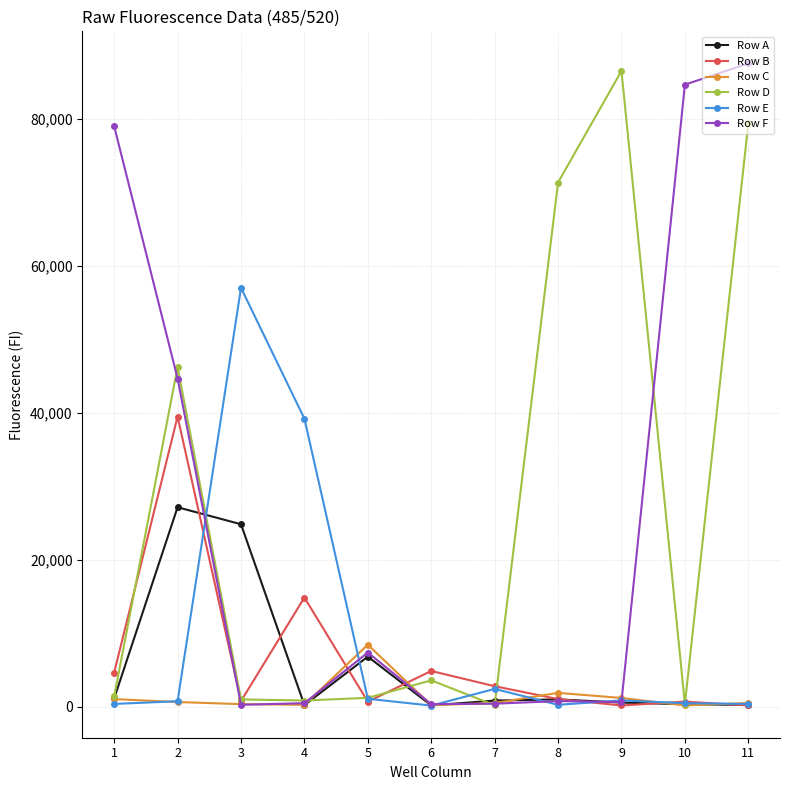

The value of Row F at 11 is 137423. True or false?

False